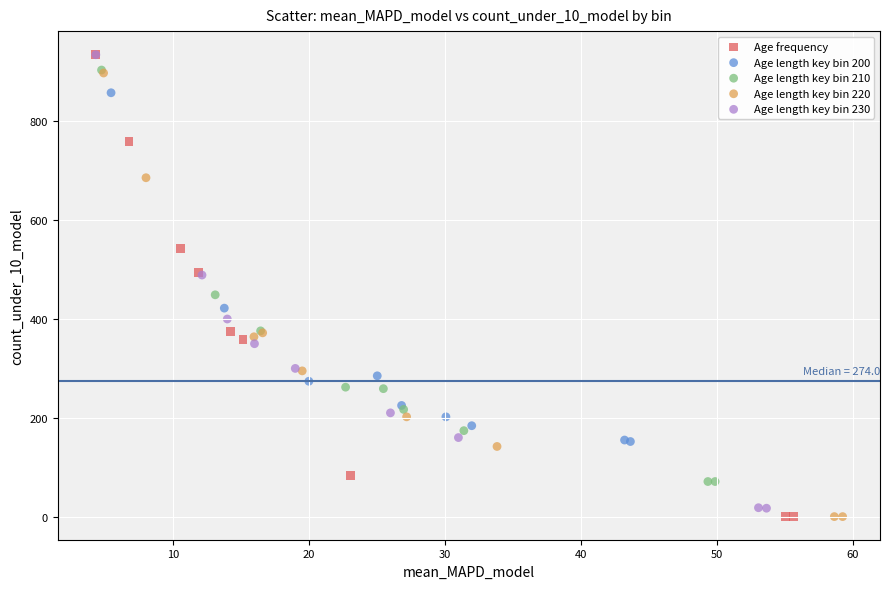

What are all the series names shown in the legend?

Age frequency, Age length key bin 200, Age length key bin 210, Age length key bin 220, Age length key bin 230